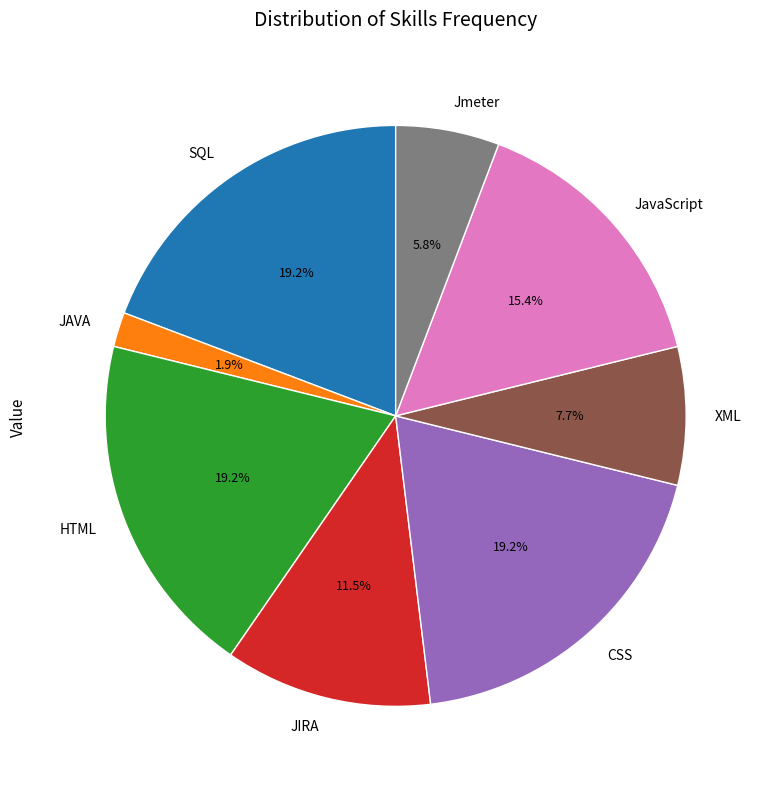

What is the ratio of the value at HTML to the value at SQL?

1.0